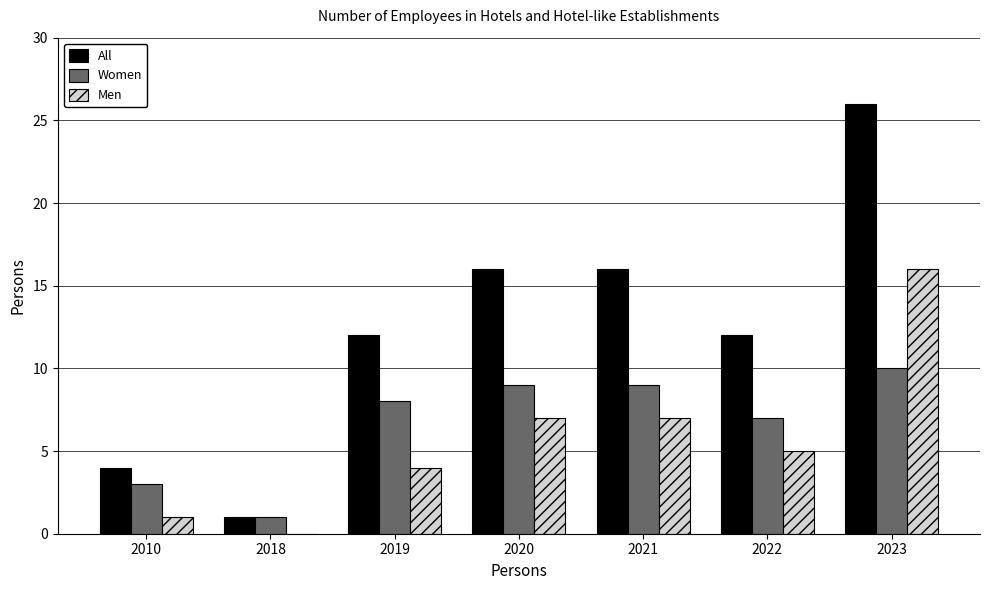

How many distinct data groups are displayed?

3